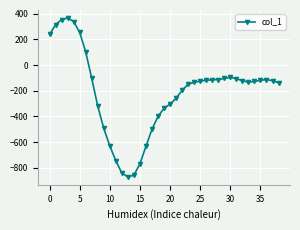

What is the smallest value displayed?

-871